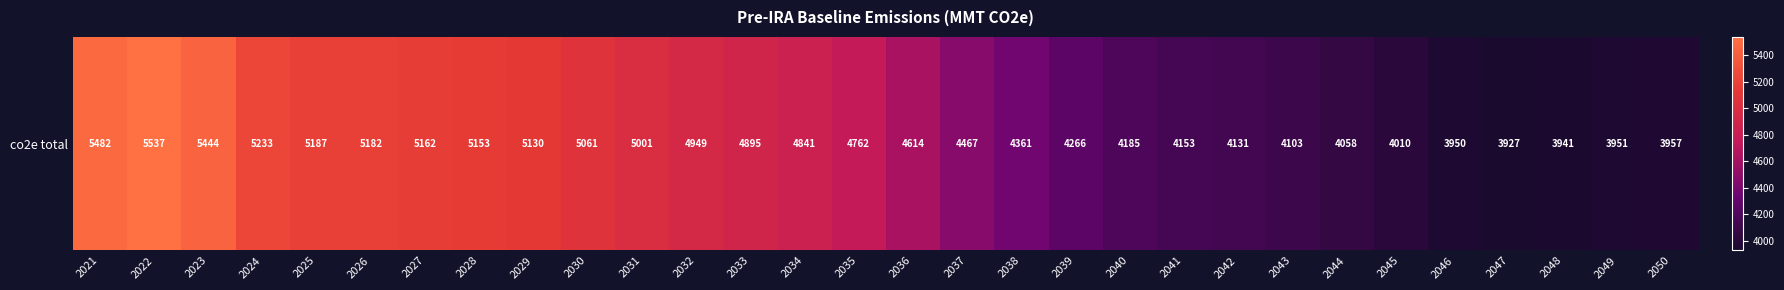

List the labels in order of value, largest first.

2022, 2021, 2023, 2024, 2025, 2026, 2027, 2028, 2029, 2030, 2031, 2032, 2033, 2034, 2035, 2036, 2037, 2038, 2039, 2040, 2041, 2042, 2043, 2044, 2045, 2050, 2049, 2046, 2048, 2047